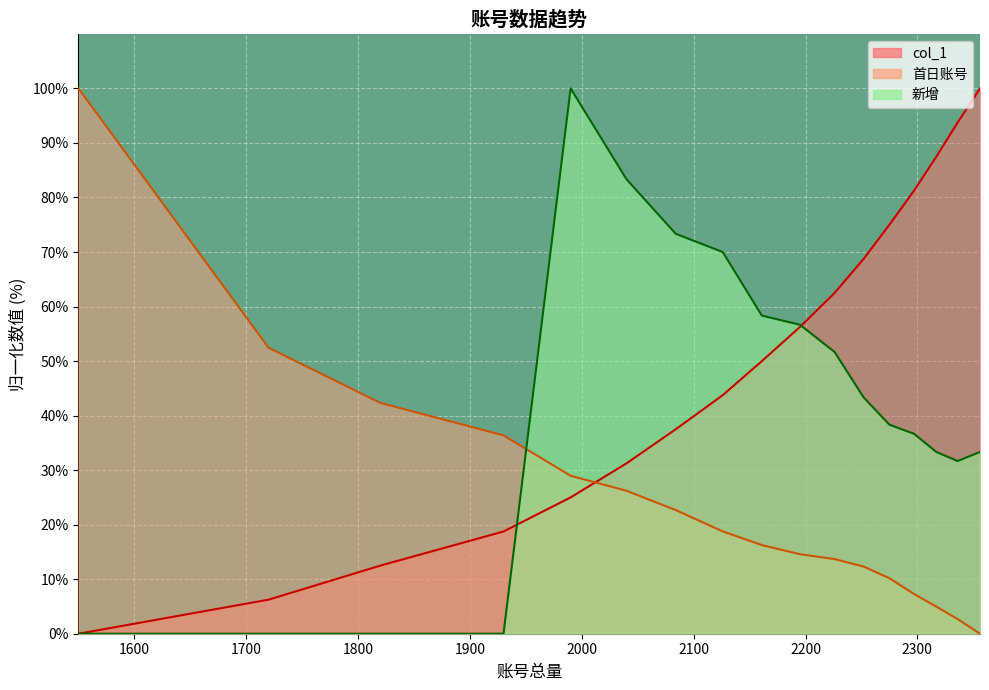

Between 1930 and 2126, which series saw the biggest shift?

新增